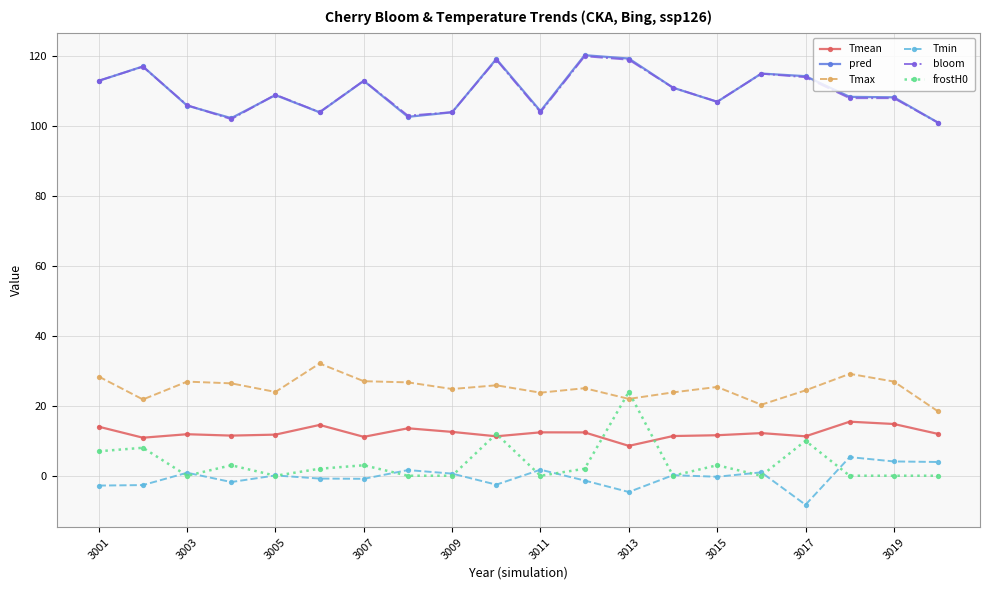

True or false: Tmin and pred cross at least once.

False